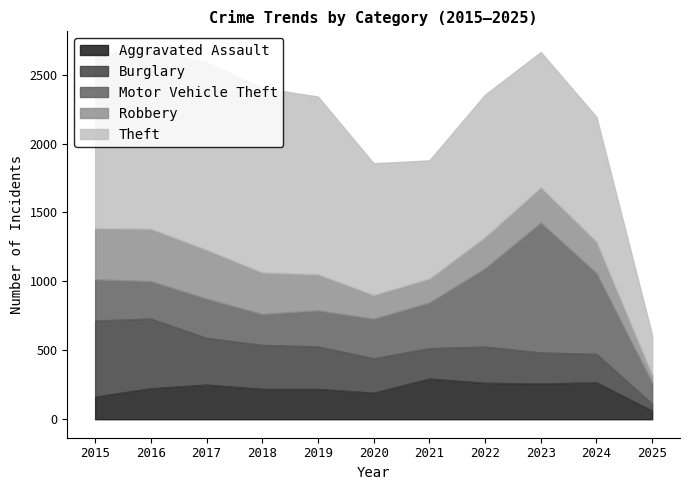

Reading left to right, extract all data points from this chart.

Aggravated Assault: 2015=164	2016=225	2017=251	2018=220	2019=220	2020=192	2021=295	2022=264	2023=259	2024=267	2025=62
Burglary: 2015=552	2016=505	2017=339	2018=319	2019=308	2020=250	2021=220	2022=263	2023=225	2024=207	2025=50
Motor Vehicle Theft: 2015=299	2016=272	2017=285	2018=225	2019=262	2020=287	2021=332	2022=569	2023=943	2024=587	2025=154
Robbery: 2015=372	2016=381	2017=356	2018=302	2019=263	2020=174	2021=175	2022=227	2023=257	2024=230	2025=59
Theft: 2015=1263	2016=1297	2017=1359	2018=1337	2019=1288	2020=954	2021=856	2022=1032	2023=980	2024=902	2025=286